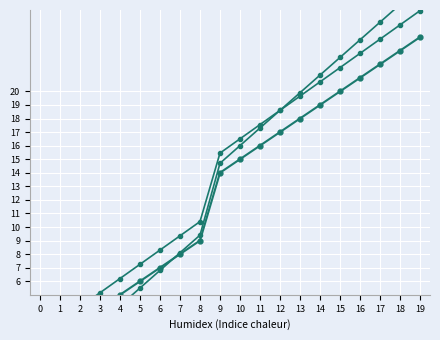

Reading left to right, transcribe all the data shown in this chart.

true_: 0=0.0	1=1.0	2=3.0	3=4.0	4=5.0	5=6.0	6=7.0	7=8.0	8=9.0	9=14.0	10=15.0	11=16.0	12=17.0	13=18.0	14=19.0	15=20.0	16=21.0	17=22.0	18=23.0	19=24.0
lower_: 0=0.0	1=0.0	2=1.6	3=2.9	4=4.2	5=5.5	6=6.8	7=8.1	8=9.4	9=14.7	10=16.0	11=17.3	12=18.6	13=19.9	14=21.2	15=22.5	16=23.8	17=25.1	18=26.4	19=27.7
upper_: 0=1.0	1=2.0	2=4.1	3=5.2	4=6.2	5=7.2	6=8.3	7=9.3	8=10.4	9=15.4	10=16.5	11=17.6	12=18.6	13=19.6	14=20.7	15=21.8	16=22.8	17=23.9	18=24.9	19=25.9